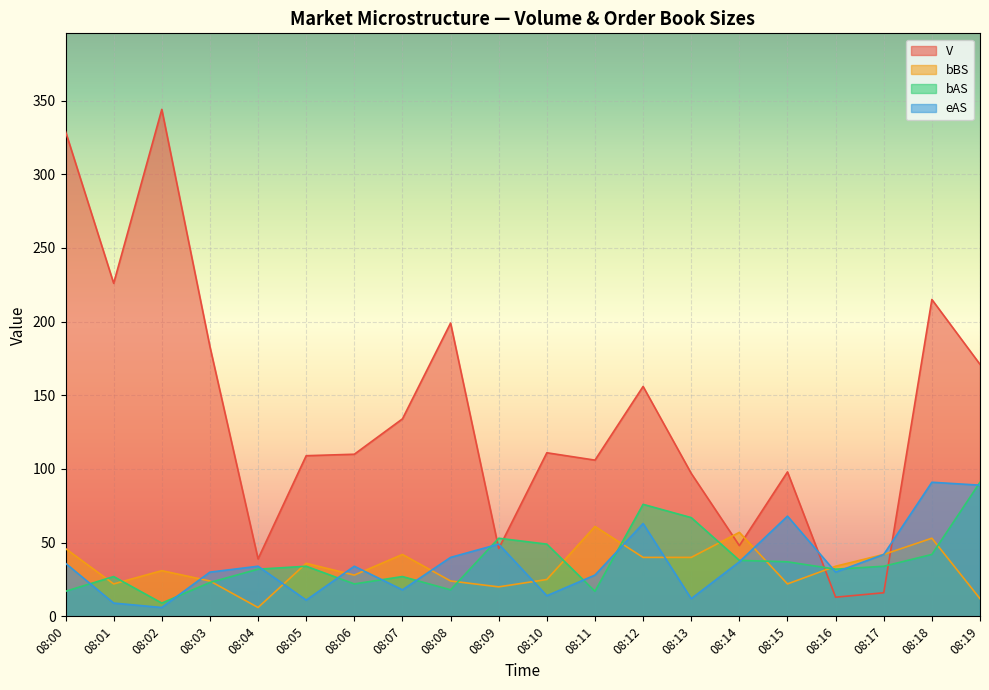

What is the difference between the highest and lowest values at 08:11?

89